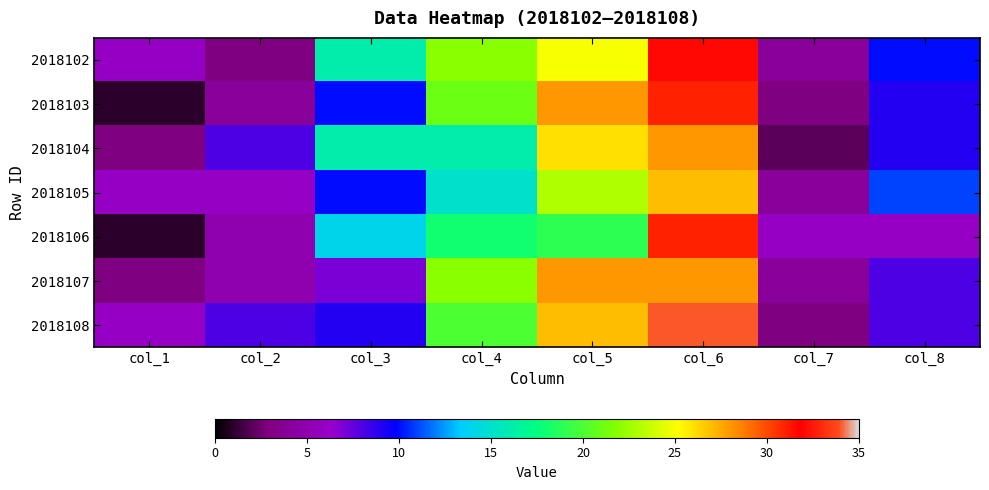

What is the total value across all series at col_2?

39